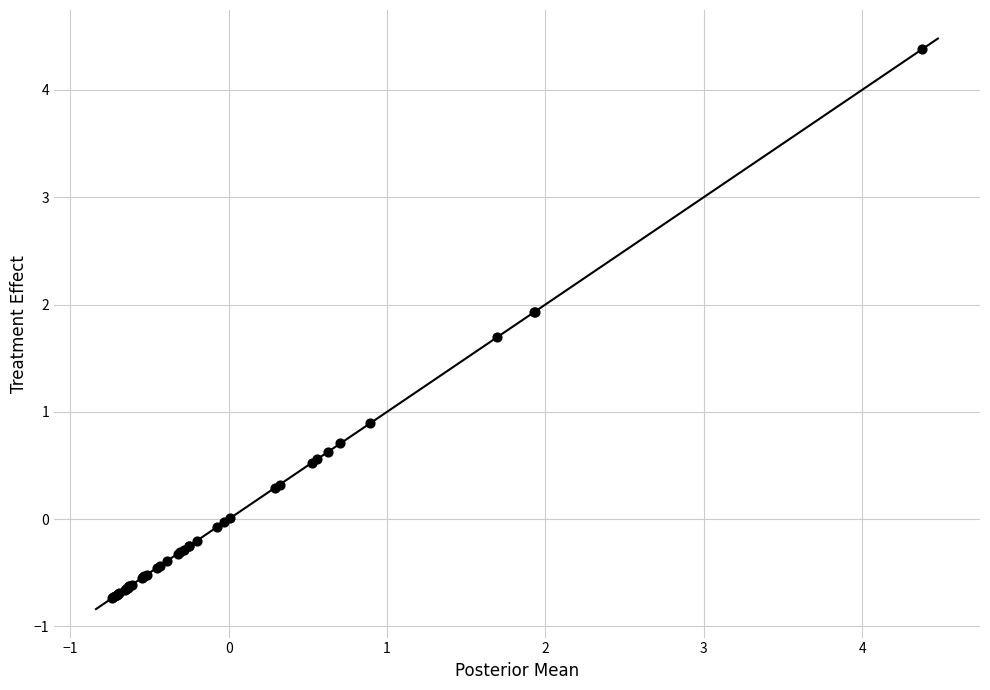

What Y value in the scatter plot is closest to 1?

0.9